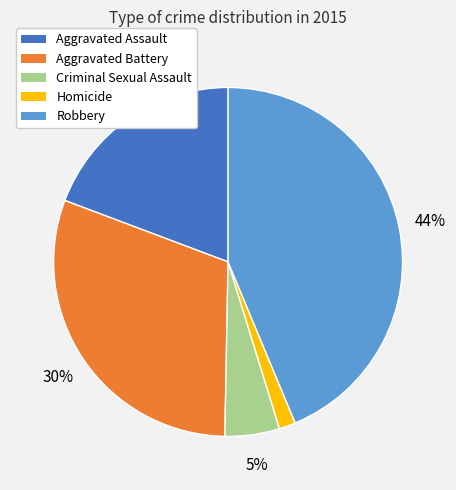

Is there any slice that represents more than half of the pie?

No